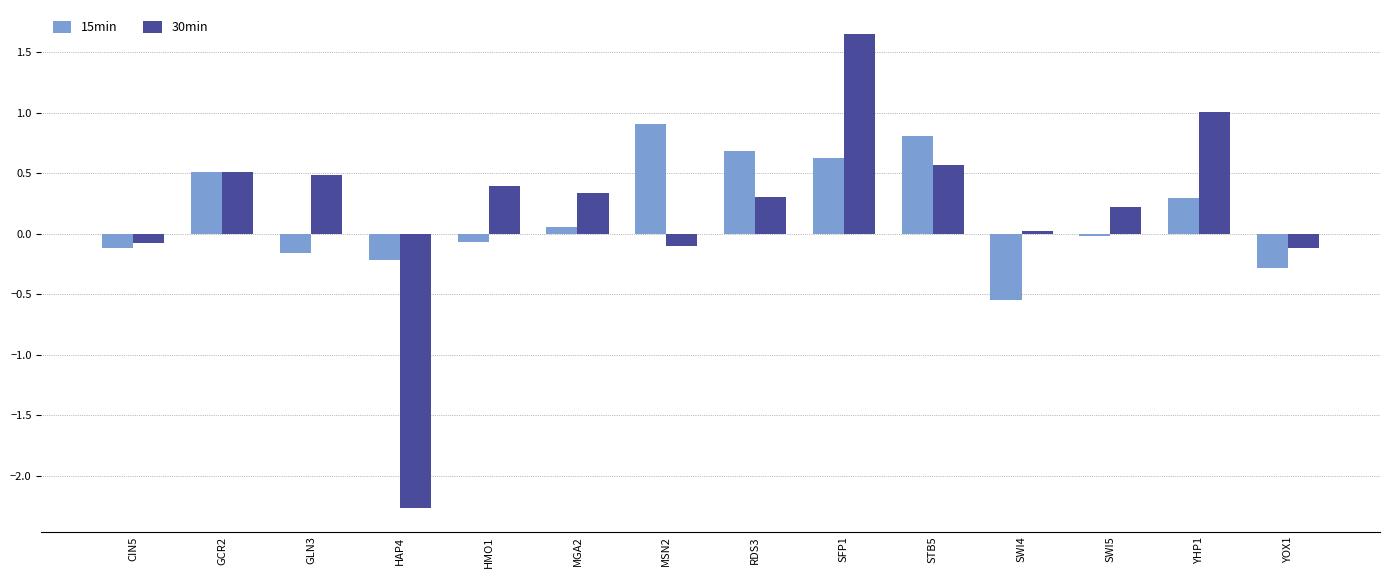

Rank the series by their maximum value, from lowest to highest.

15min, 30min